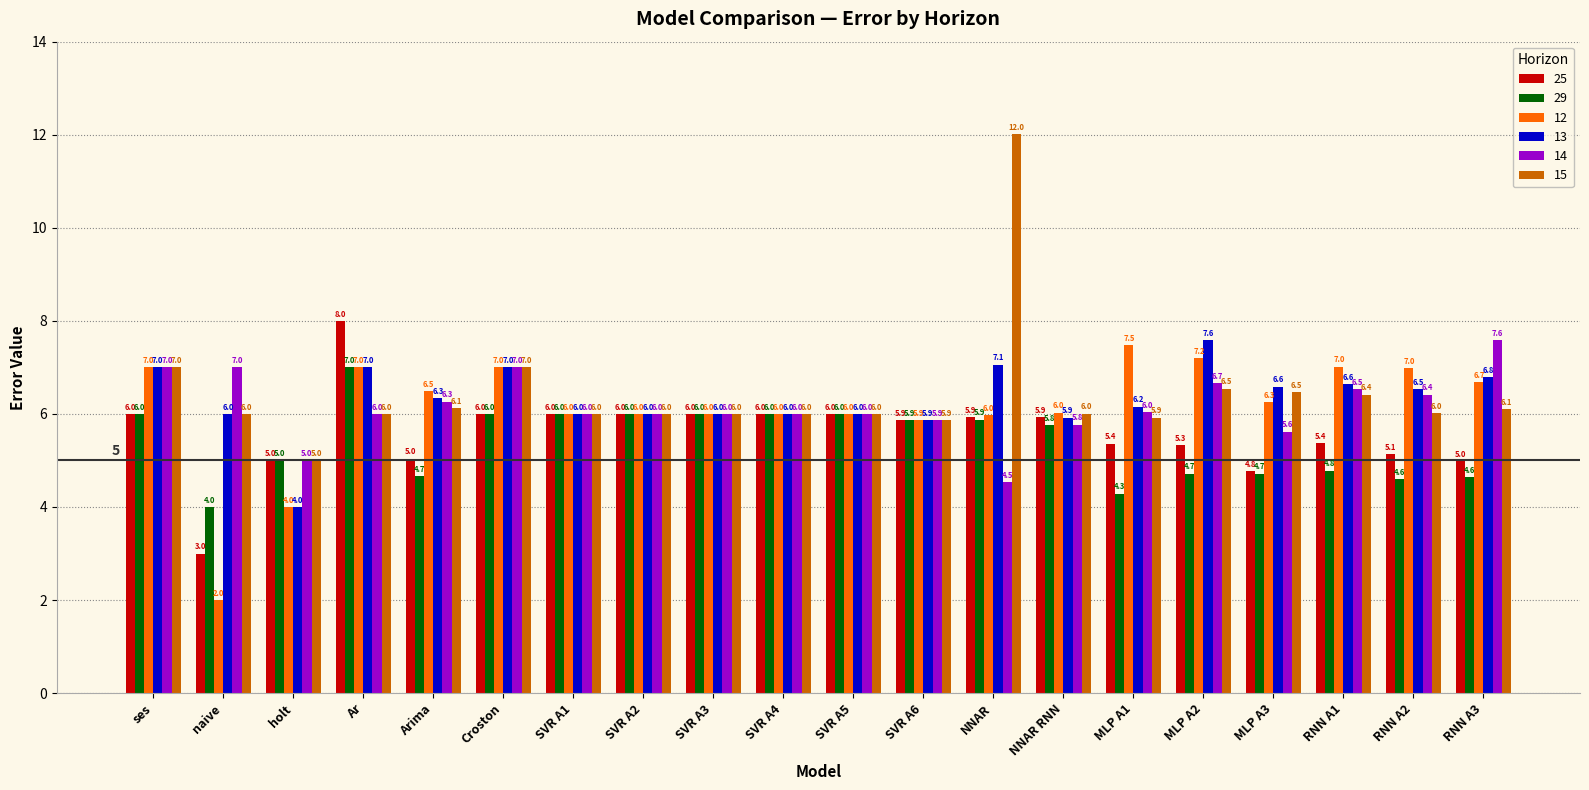

What is the label of the 1st bar from the left?

ses